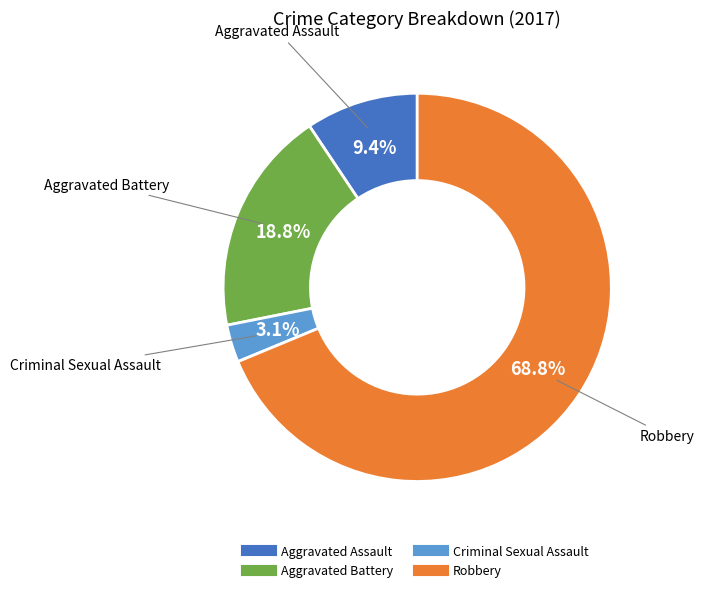

How many slices are in this pie chart?

4